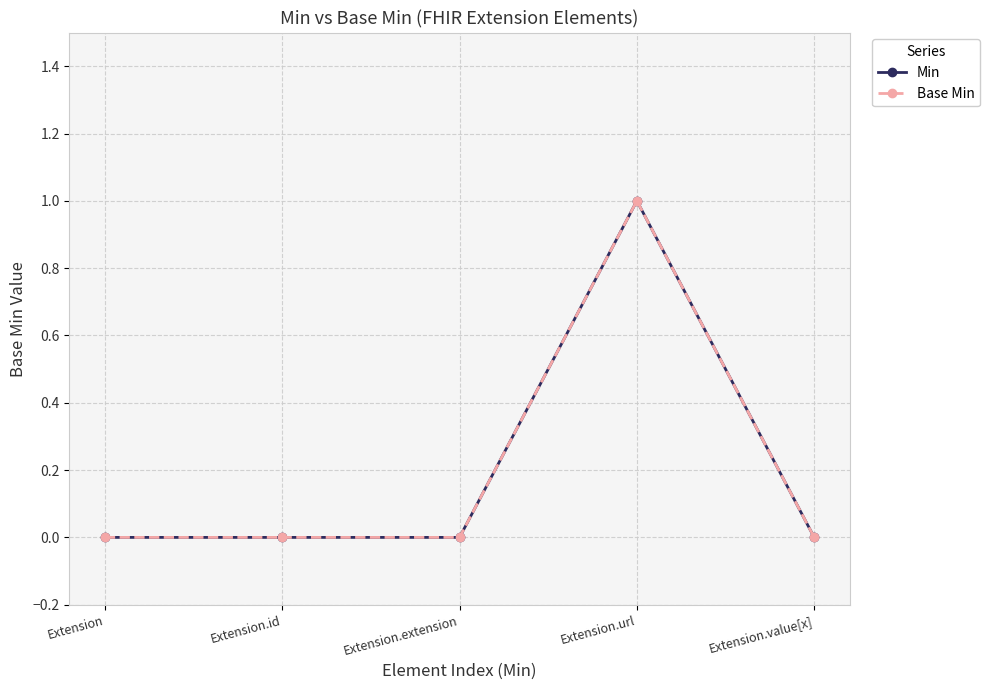

Reading left to right, list all the values displayed in this chart.

Min: Extension=0	Extension.id=0	Extension.extension=0	Extension.url=1	Extension.value[x]=0
Base Min: Extension=0	Extension.id=0	Extension.extension=0	Extension.url=1	Extension.value[x]=0